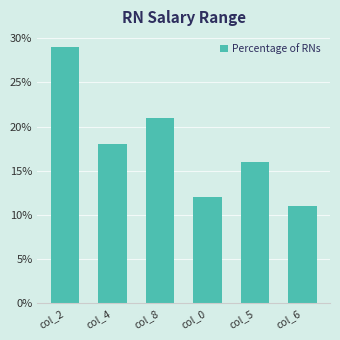

How many bars are there in total?

6